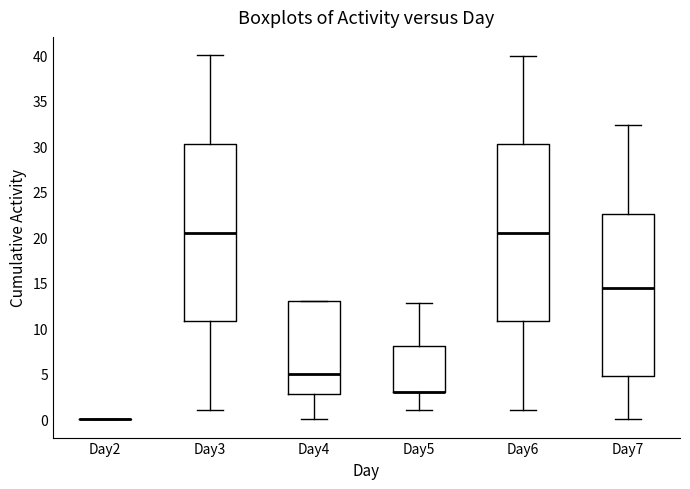

Reading left to right, read every box against the y-axis: the position of its median line, the range the box covers, and the ends of its whiskers. The values are not printed on the chart, so give them approximately, as read against the axis.

Day2: box collapsed to a line at 0.0, whiskers 0.0 to 0.0
Day3: median 20.5, box 11.0 to 30.5, whiskers 1.0 to 40.0
Day4: median 5.0, box 3.0 to 13.0, whiskers 0.0 to 13.0
Day5: median 3.0 (drawn on the box's lower edge), box 3.0 to 8.0, whiskers 1.0 to 12.5
Day6: median 20.5, box 11.0 to 30.5, whiskers 1.0 to 40.0
Day7: median 14.5, box 4.5 to 22.5, whiskers 0.0 to 32.5